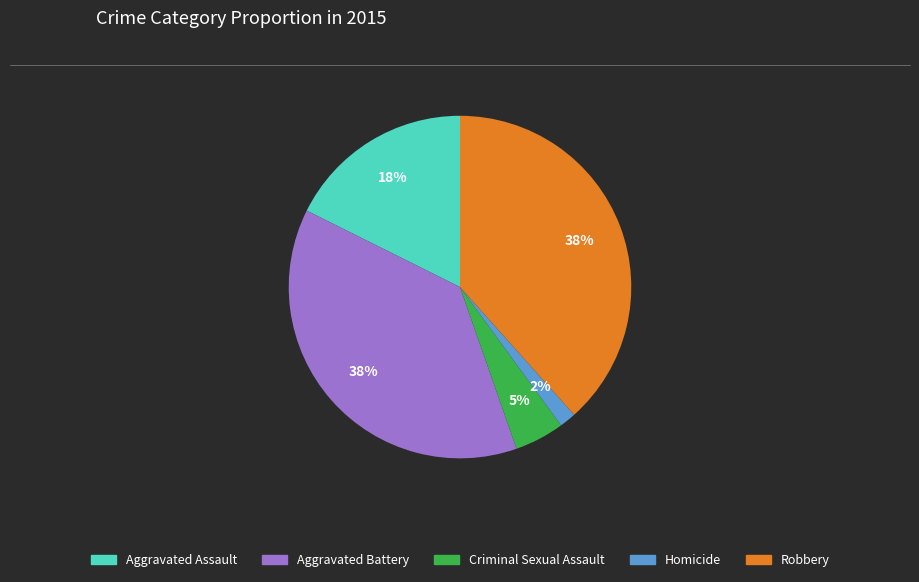

What is the smallest slice in the pie chart?

Homicide